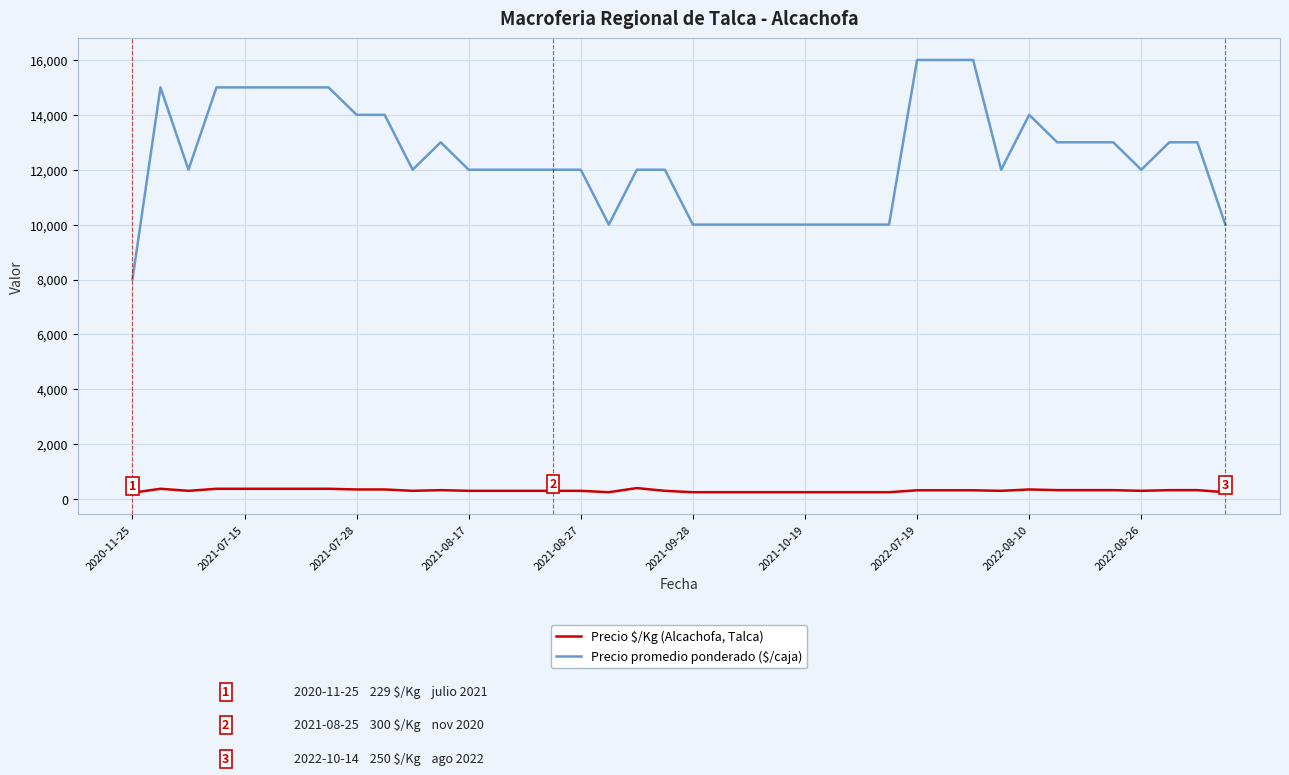

Which series has the widest spread of values?

Precio promedio ponderado ($/caja)